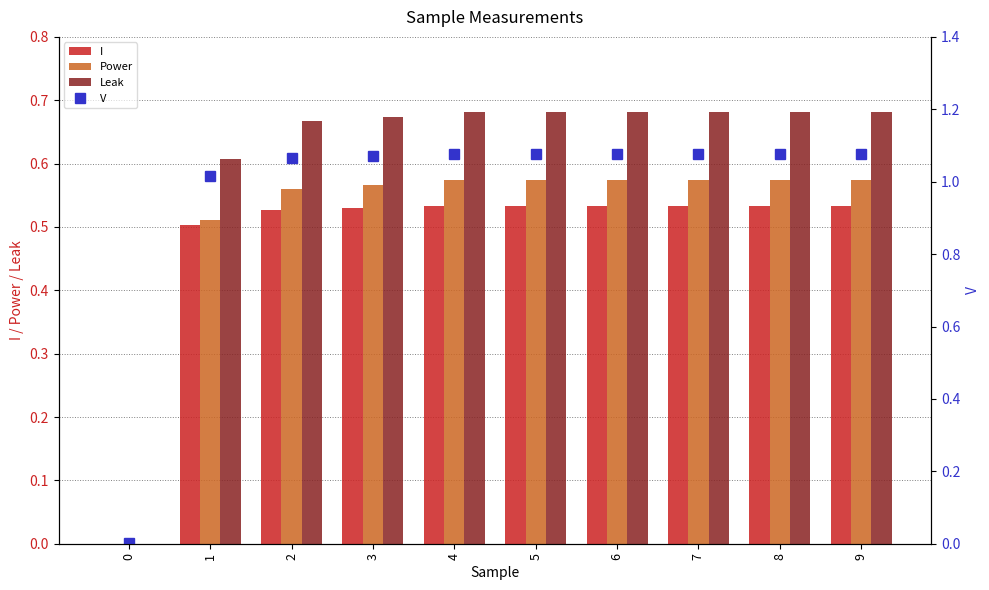

Reading left to right, transcribe all the data shown in this chart.

I: 0.0	0.5	0.5	0.5	0.5	0.5	0.5	0.5	0.5	0.5
Power: 0.0	0.5	0.6	0.6	0.6	0.6	0.6	0.6	0.6	0.6
Leak: 0.0	0.6	0.7	0.7	0.7	0.7	0.7	0.7	0.7	0.7
V: 0.0	1.0	1.1	1.1	1.1	1.1	1.1	1.1	1.1	1.1